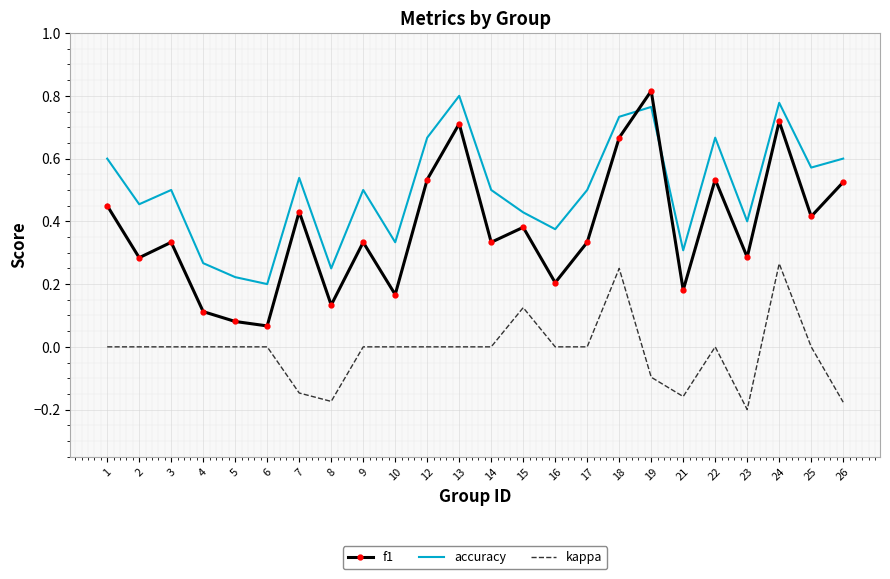

Which series has the widest spread of values?

f1